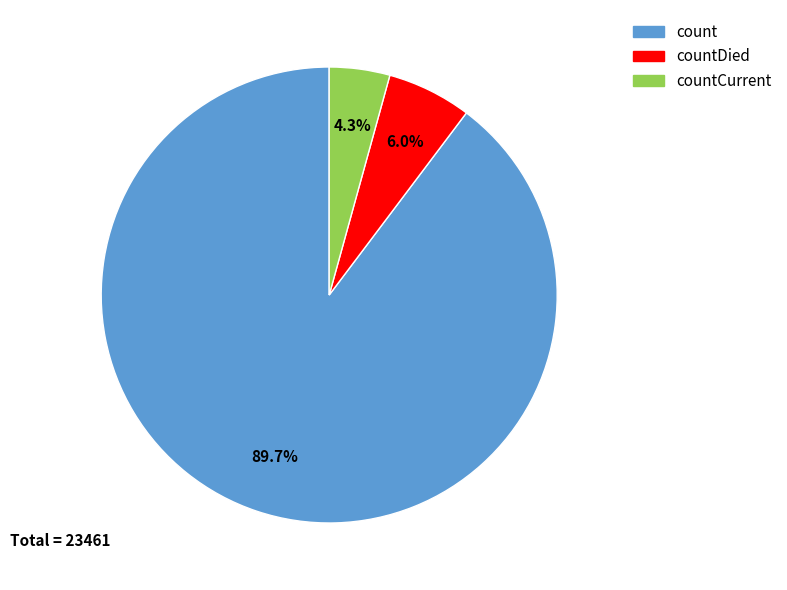

Is there a majority slice in this chart?

Yes